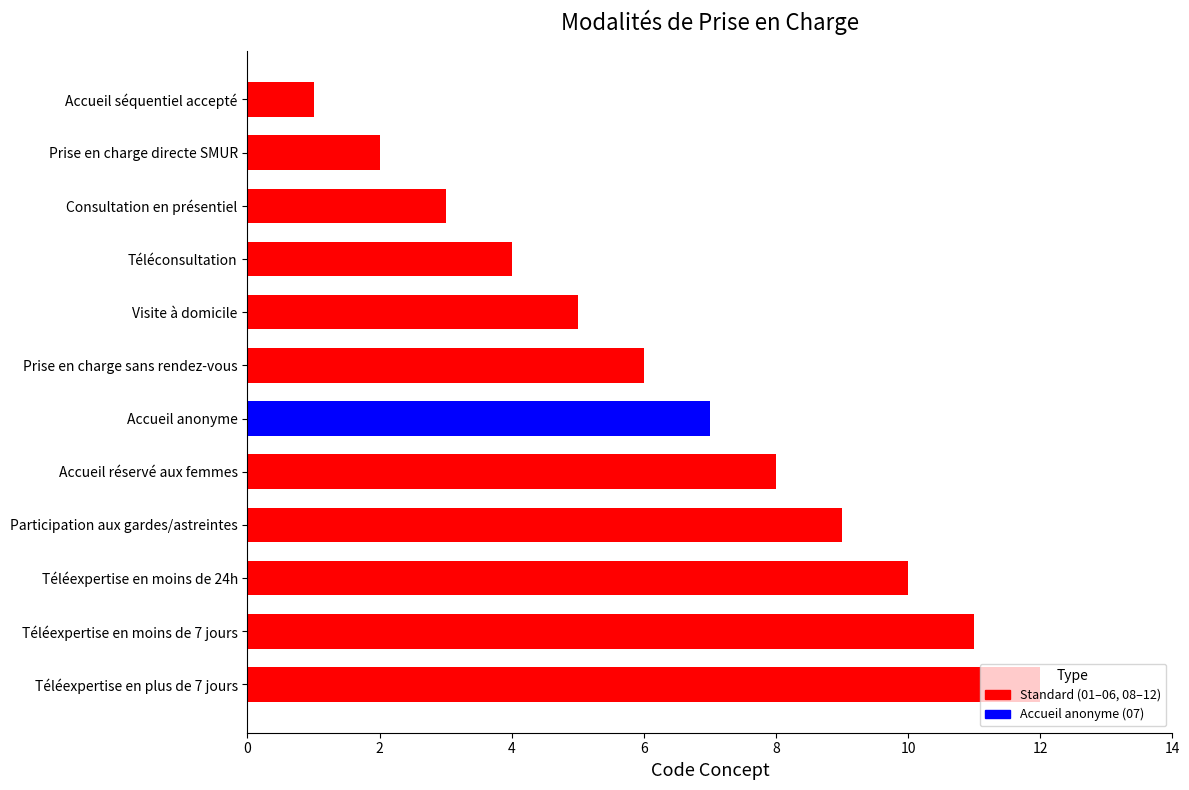

What is the difference between the maximum and minimum values?

11